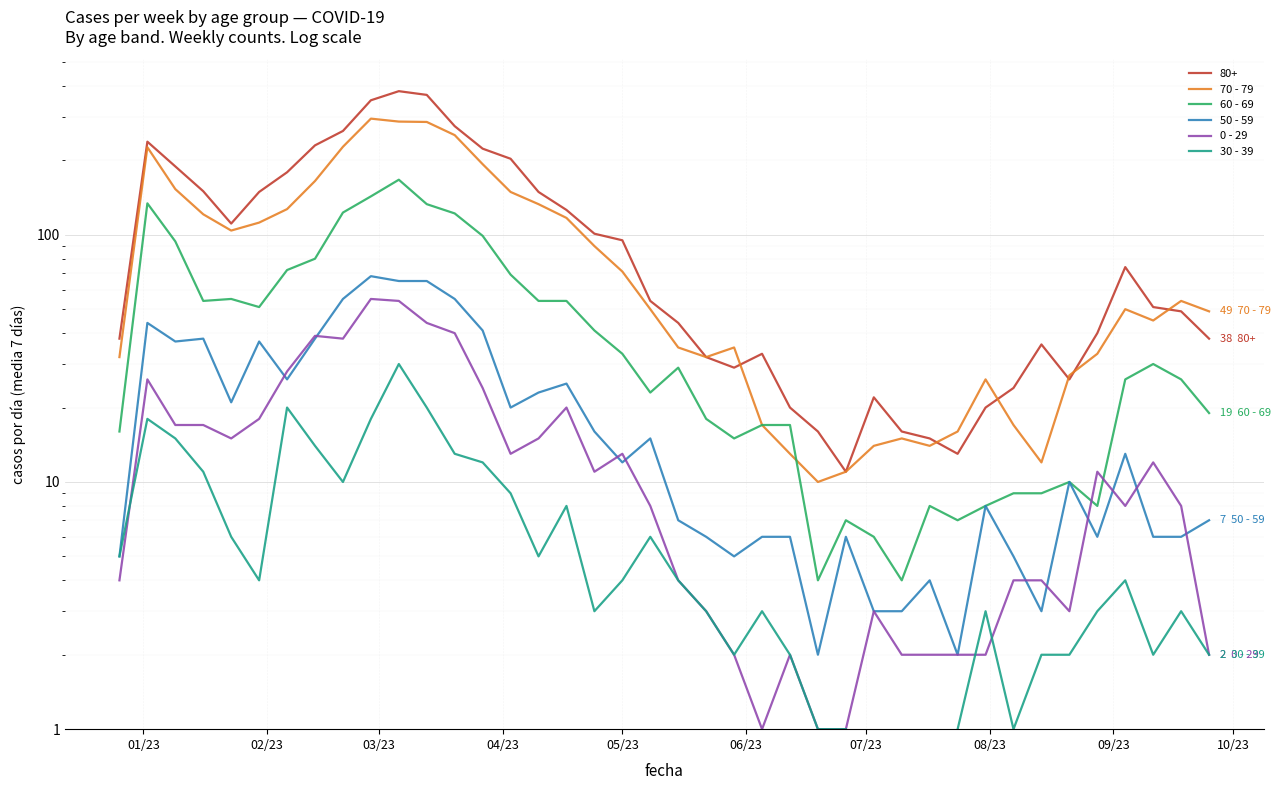

How many distinct data groups are displayed?

5